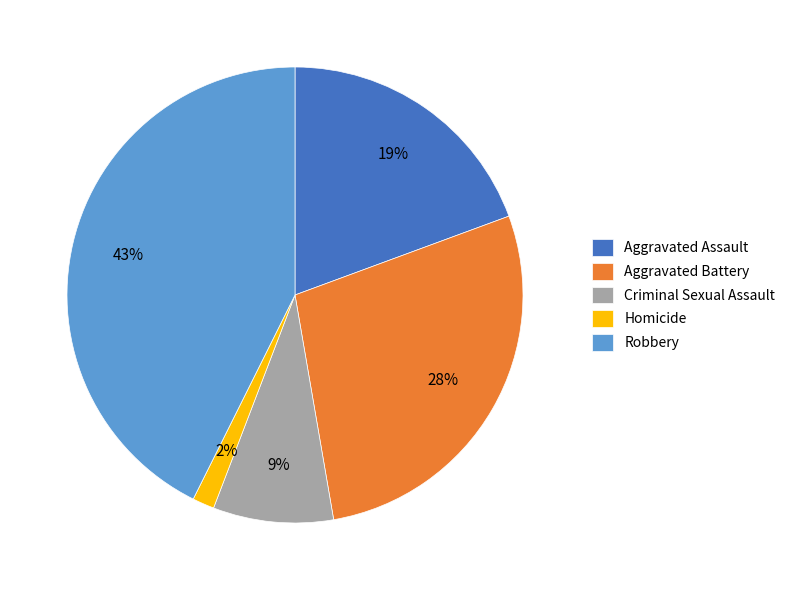

Is it true that Aggravated Battery is 28% of the pie?

True